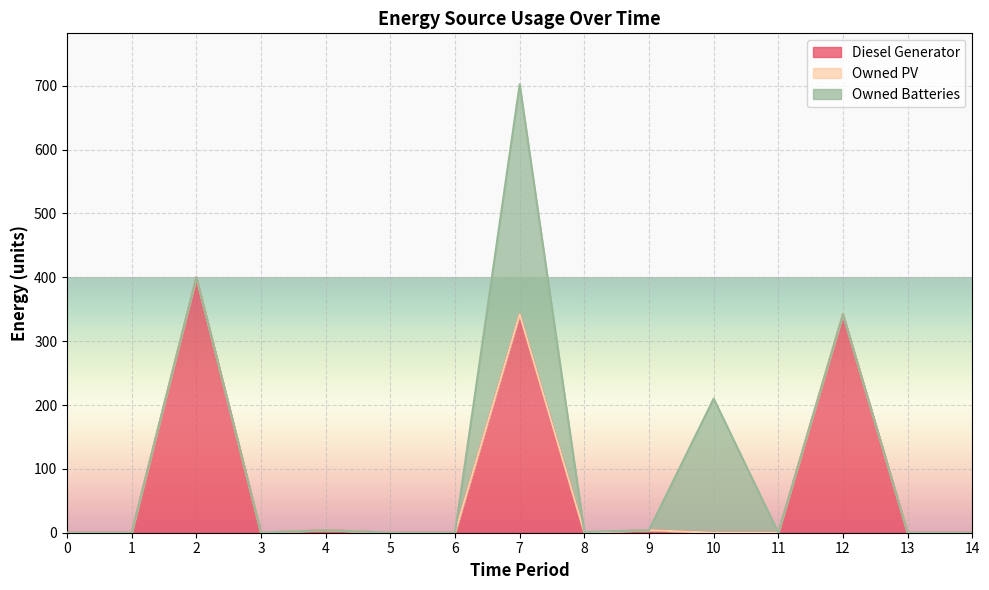

At which category is the sum across all series the highest?

7